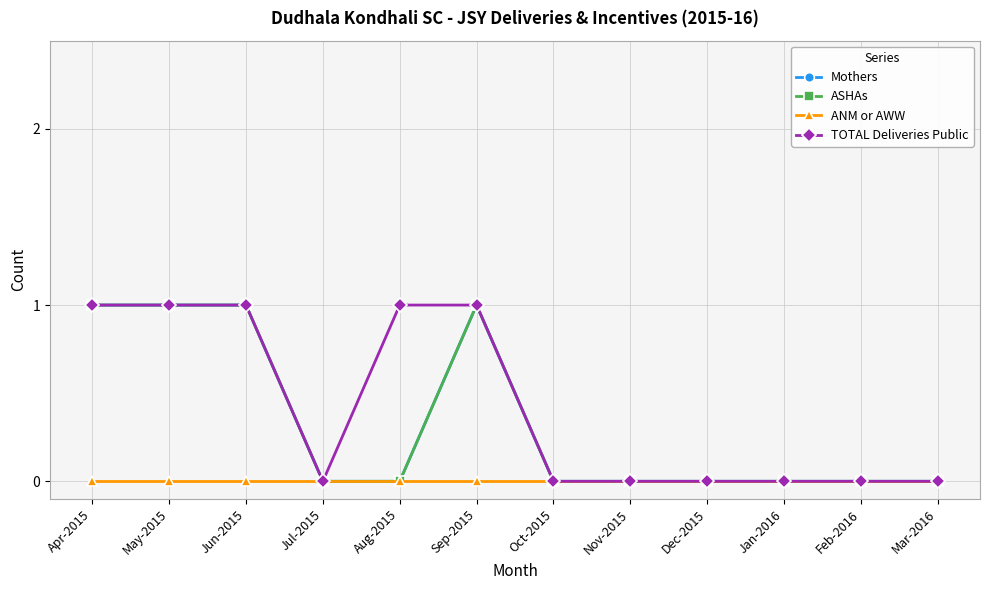

How many lines are shown in the chart?

4